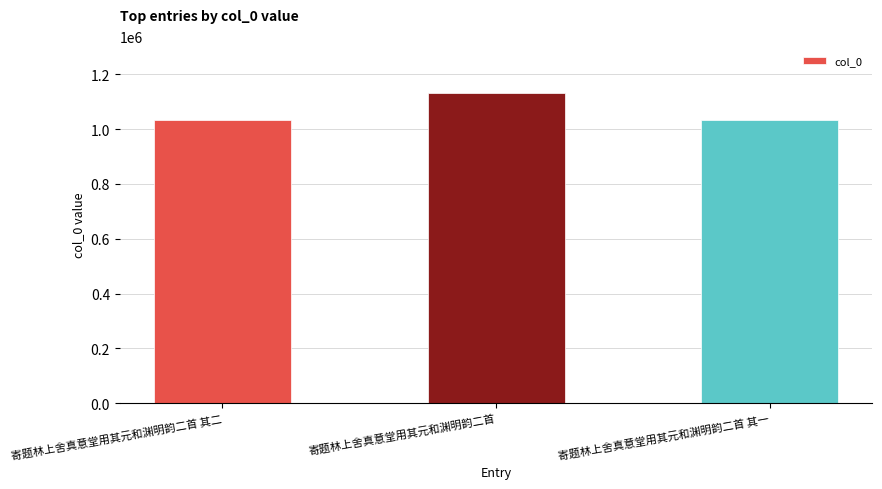

What position from the right is 寄题林上舍真意堂用其元和渊明韵二首?

2